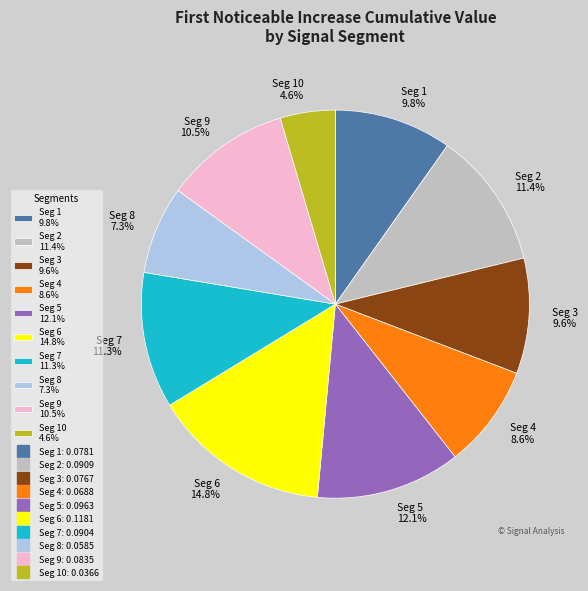

Which slice is the smallest?

Seg 10 4.6%